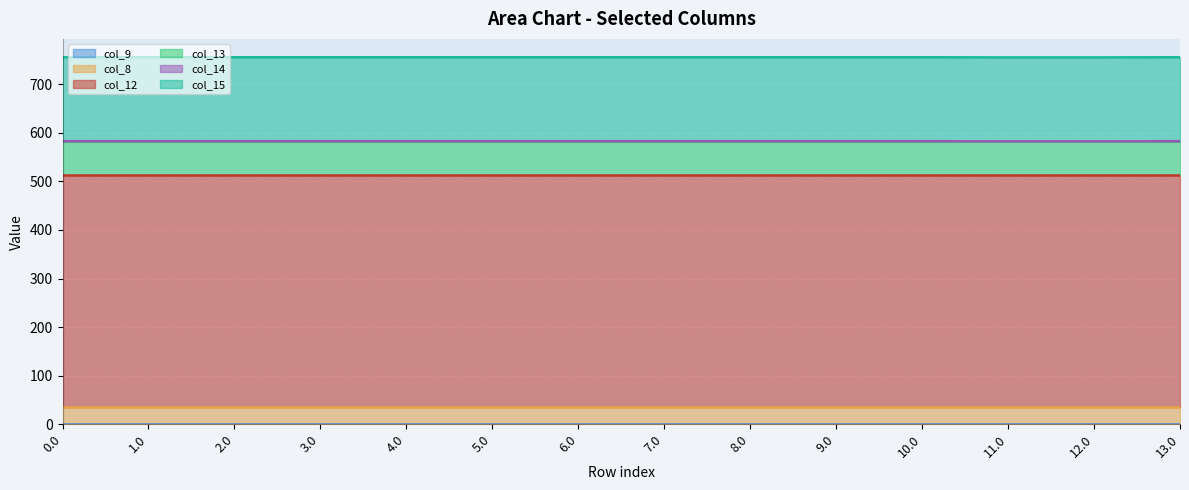

What position from the right is 4.0?

10